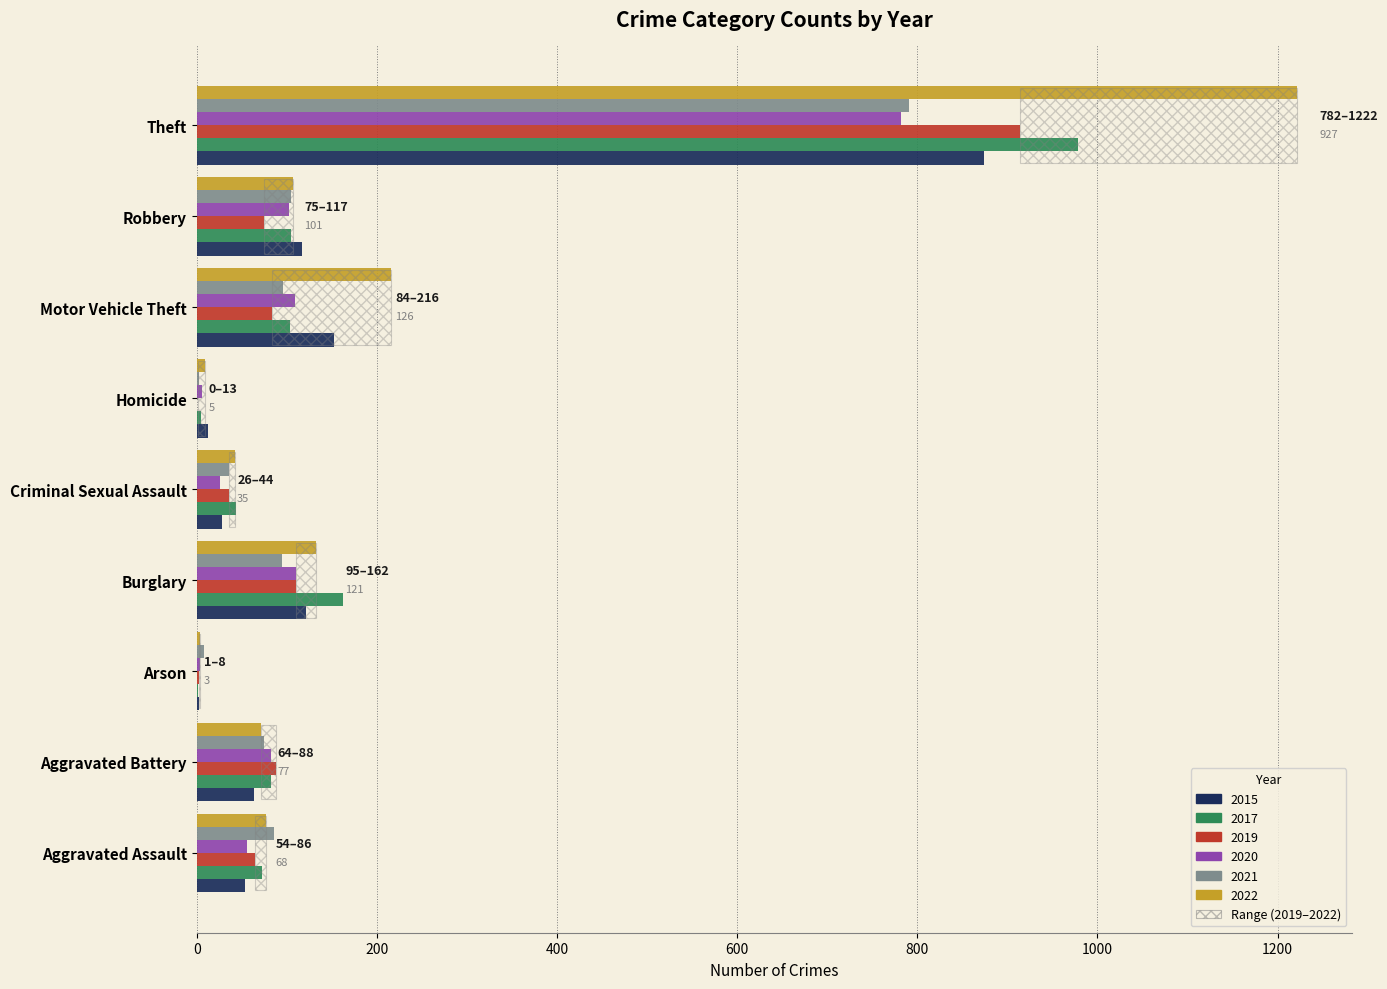

Does the chart contain any negative values?

No